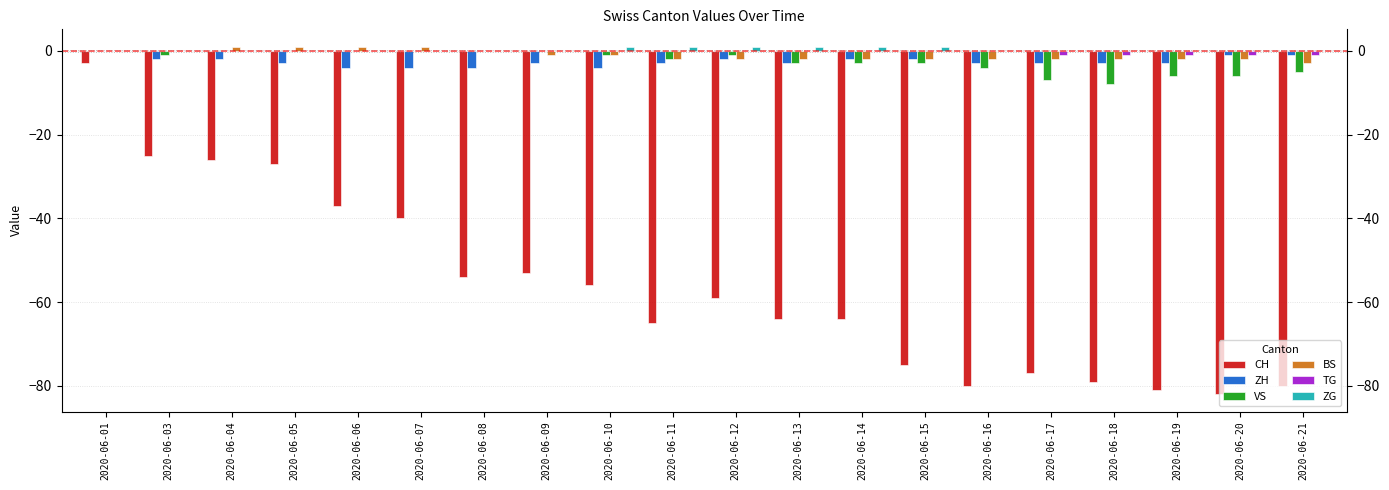

Which series has the widest spread of values?

CH